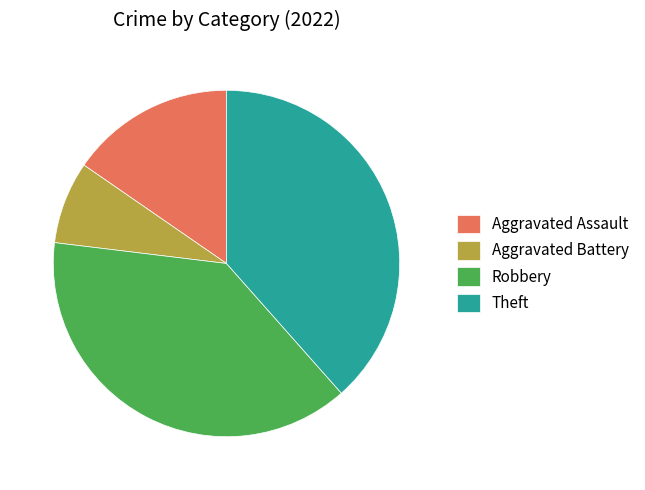

Which category has the smallest portion of the pie?

Aggravated Battery